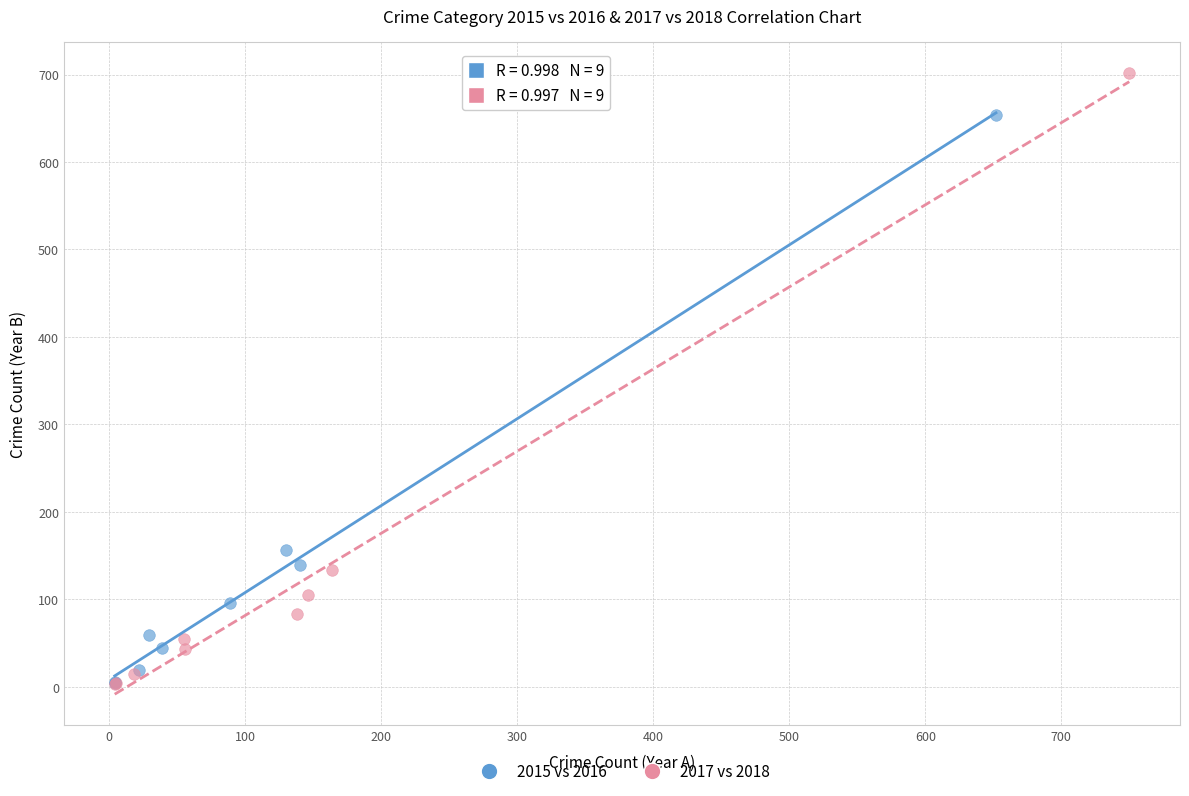

What are all the series names shown in the legend?

2015 vs 2016, 2017 vs 2018